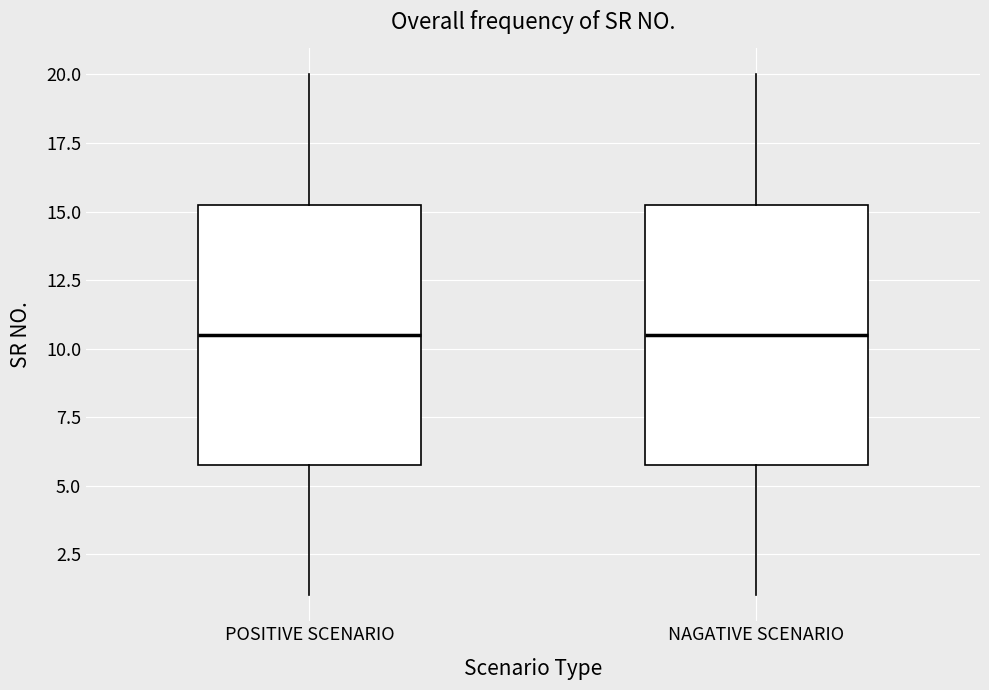

Where does the upper whisker of the box for POSITIVE SCENARIO end on the y-axis? The values are not printed on the chart, so give them approximately, as read against the axis.

20.0